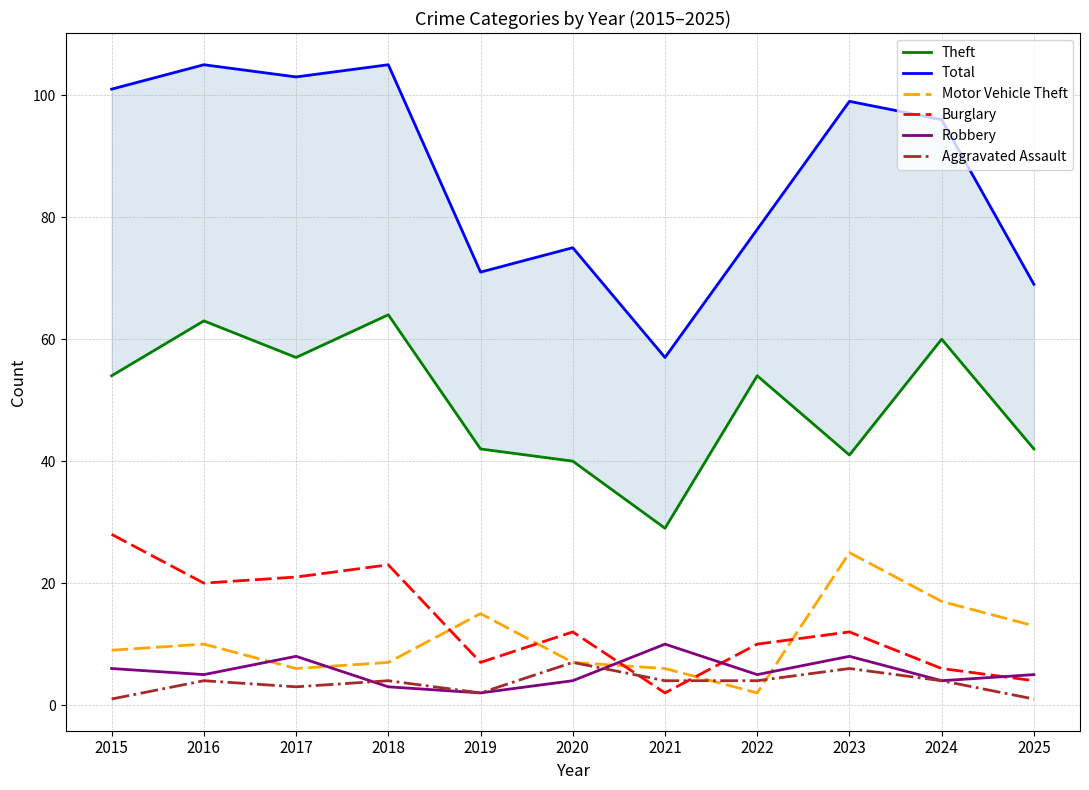

What is the value of the Aggravated Assault point at the 7th from the left?

4